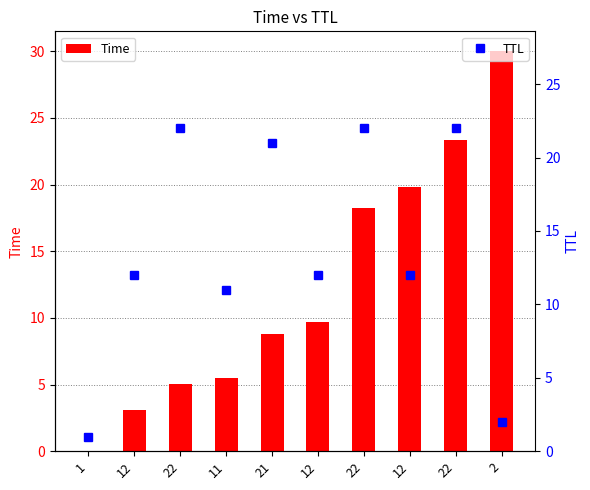

What is the difference between the maximum and minimum values in the TTL series?

21